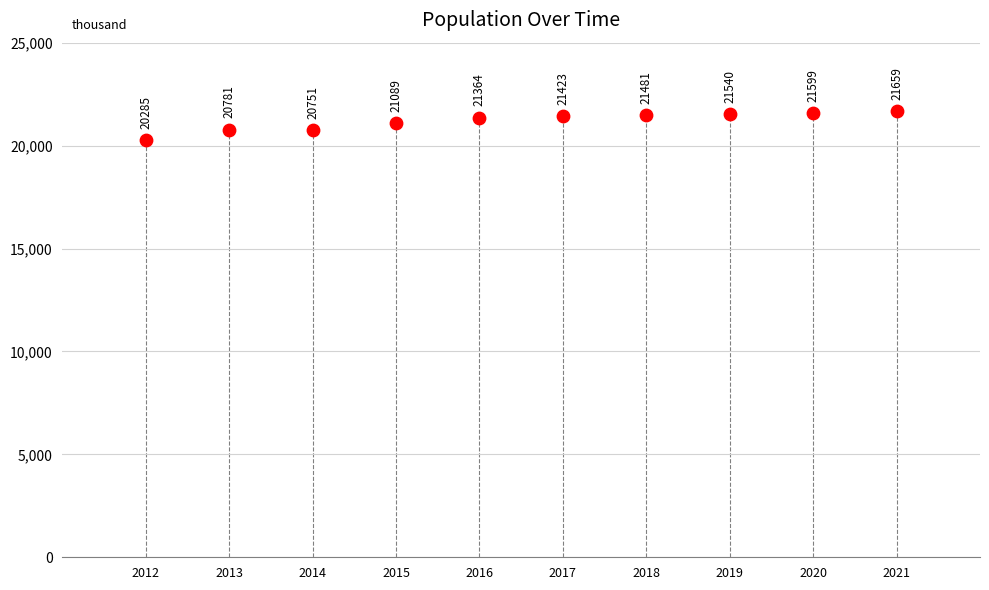

What is the range of Y values (max minus min)?

1374